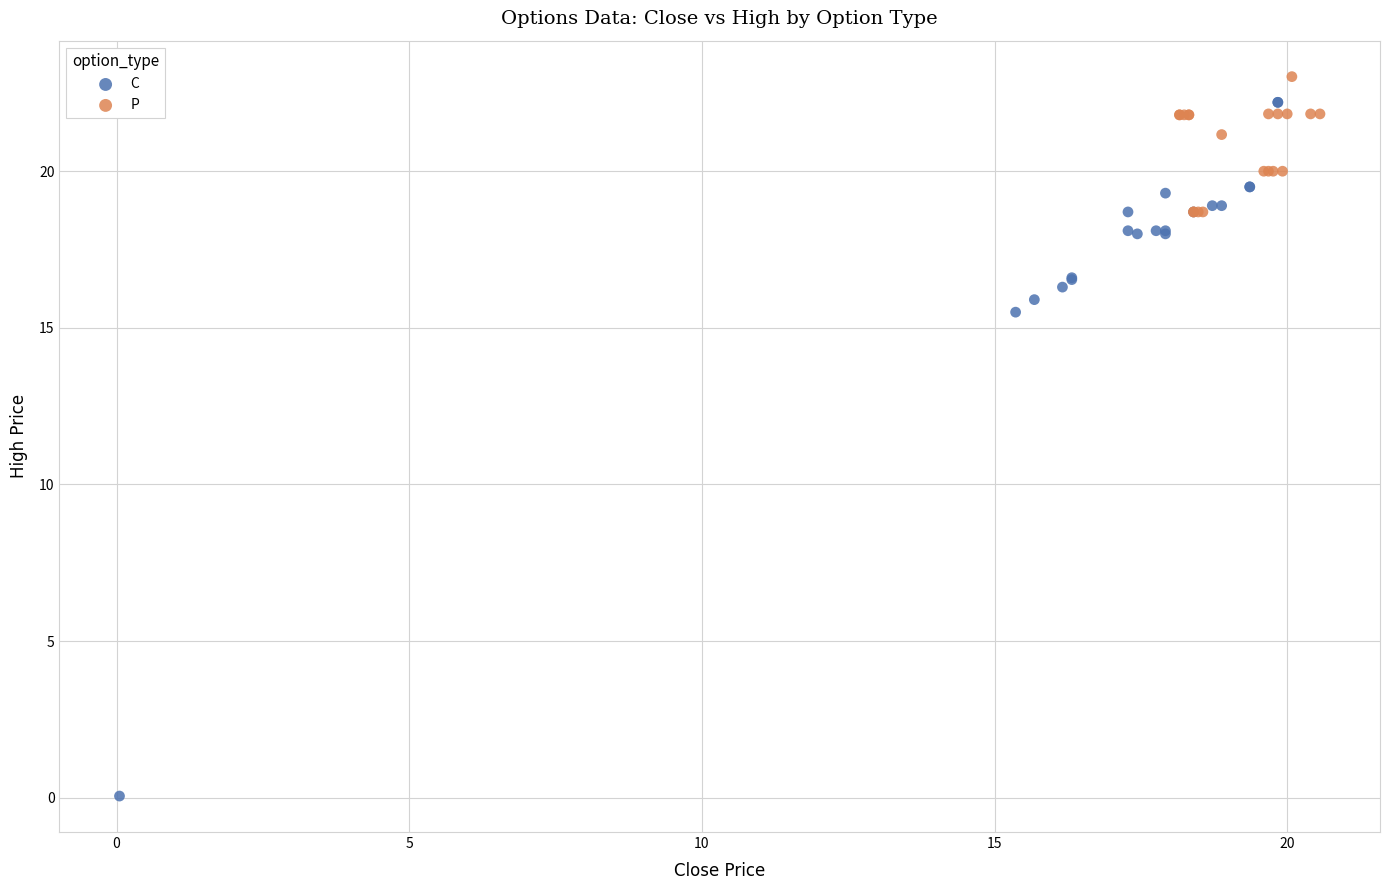

Which series reaches the maximum Y coordinate?

P